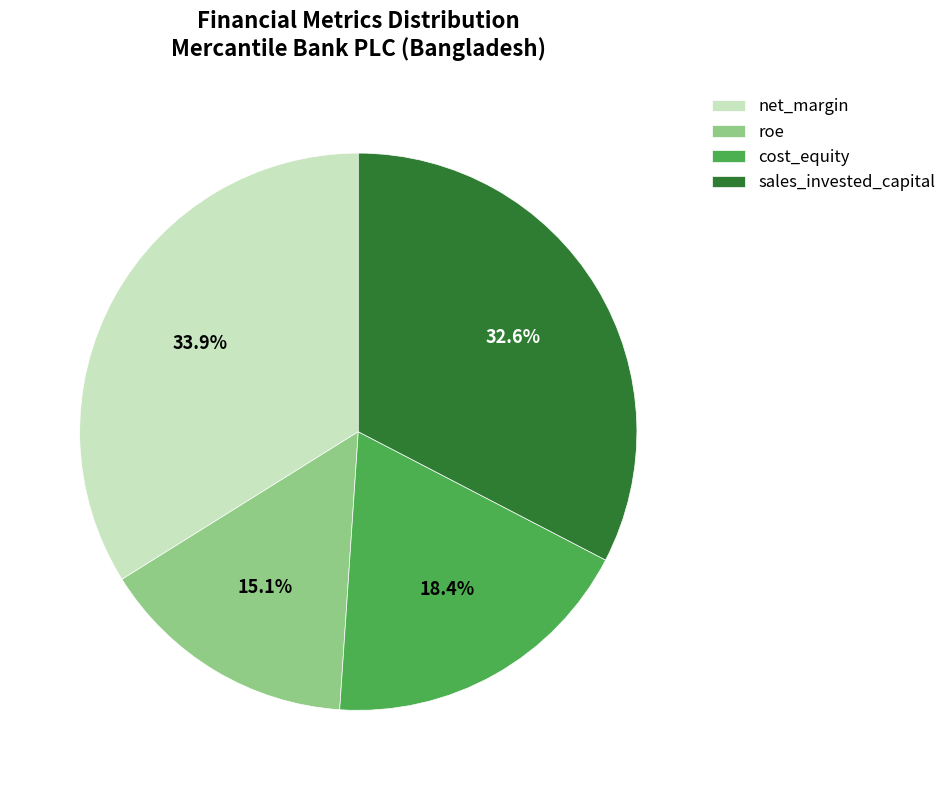

Is it true that net_margin is 34% of the pie?

True